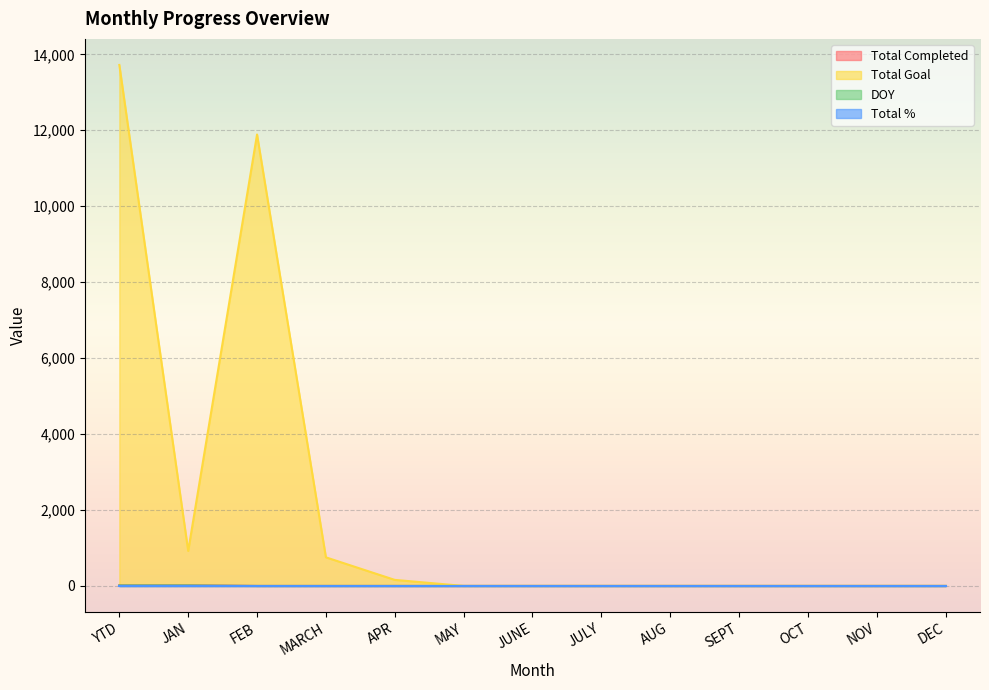

Reading left to right, list all the values displayed in this chart.

Total Completed: 23	23	0	0	0	0	0	0	0	0	0	0	0
Total Goal: 13721	921	11888	753	159	0	0	0	0	0	0	0	0
DOY: 15	15	0	0	0	0	0	0	0	0	0	0	0